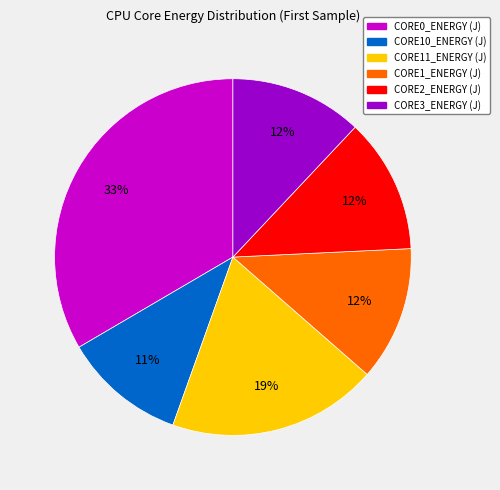

Is it true that CORE0_ENERGY (J) is 46% of the pie?

False